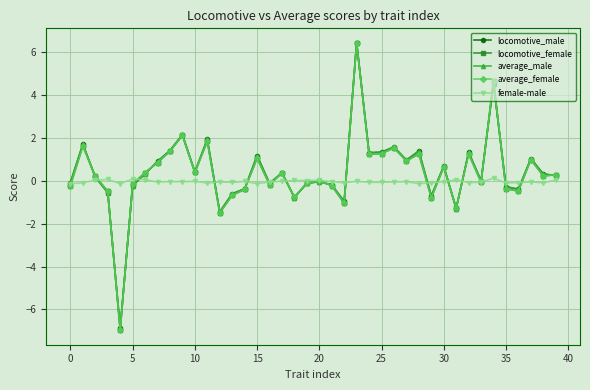

What is the value of the average_male point at the 4th from the left?

-0.5